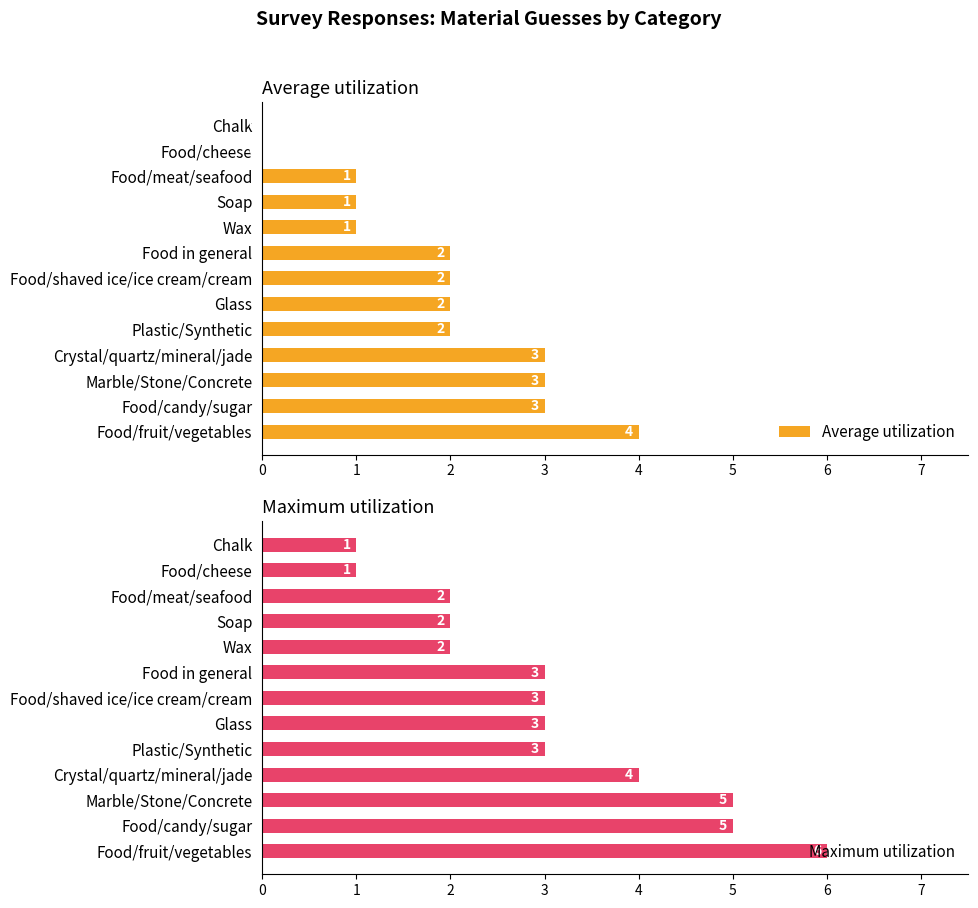

Is it true that Maximum utilization equals 4 at Crystal/quartz/mineral/jade?

True